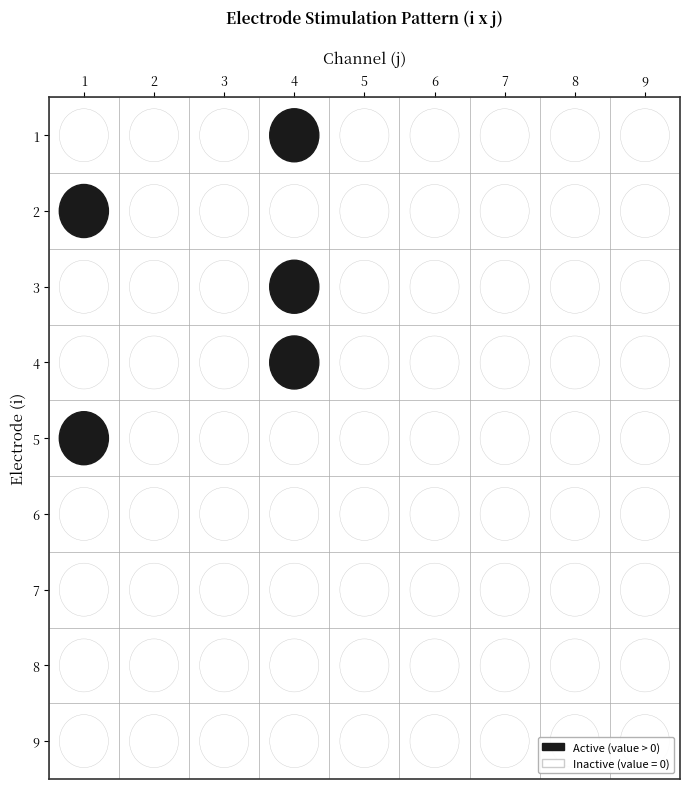

What is the greatest value displayed?

1